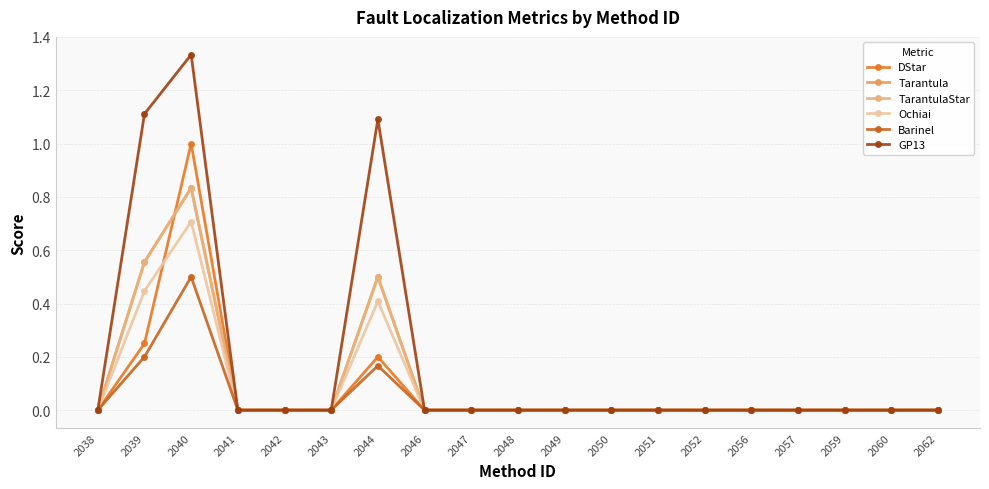

Is the value of DStar at 2046 greater than the value of Ochiai at 2056?

No